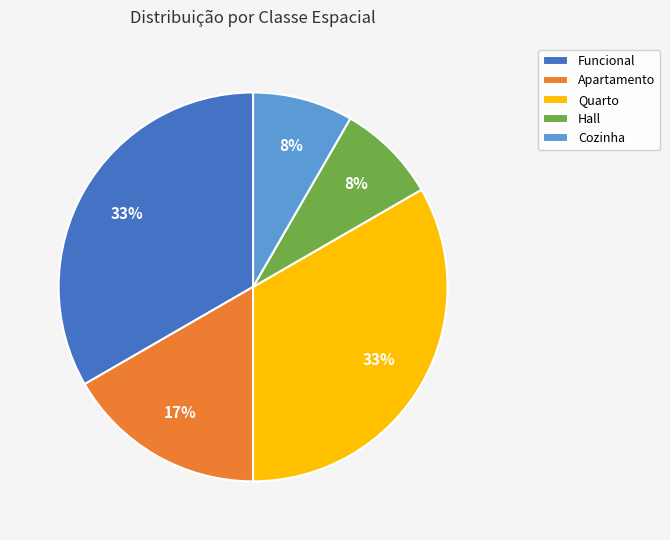

True or false: Apartamento accounts for 23% of the total.

False